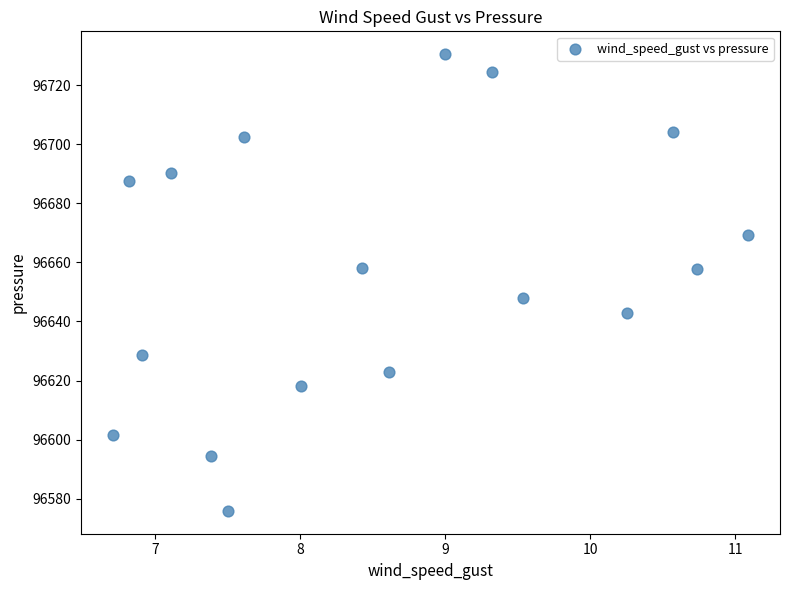

What is the range of Y values (max minus min)?

154.6